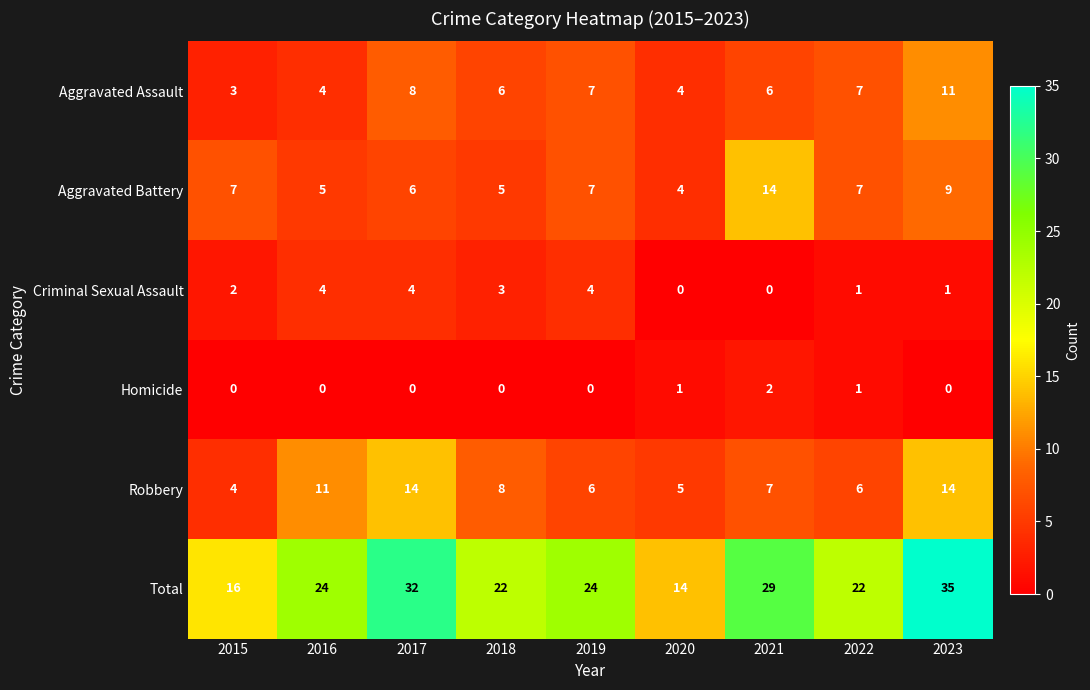

What is the greatest value displayed?

35